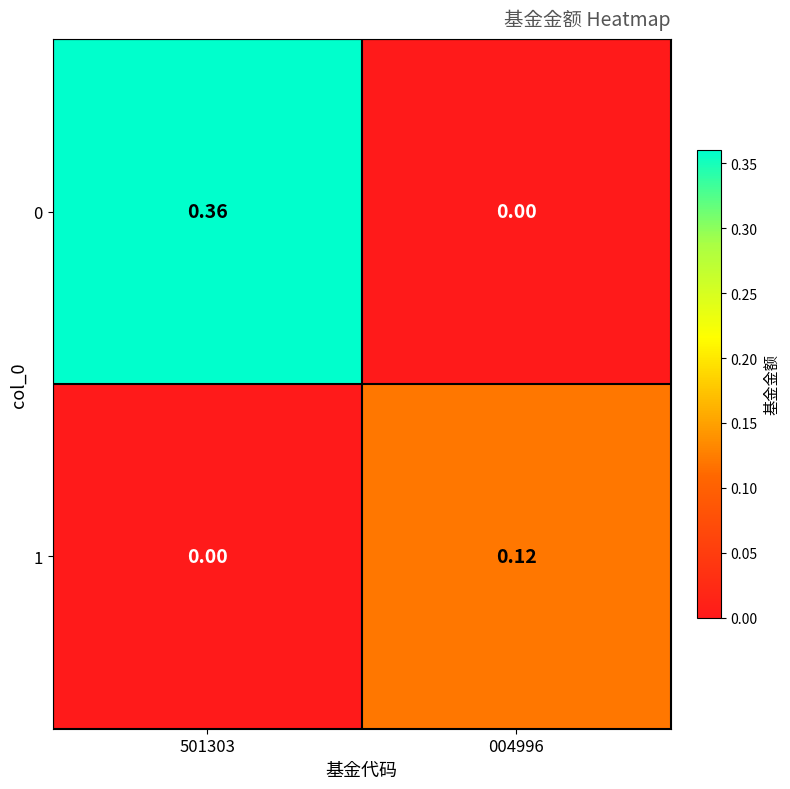

How many distinct data groups are displayed?

2